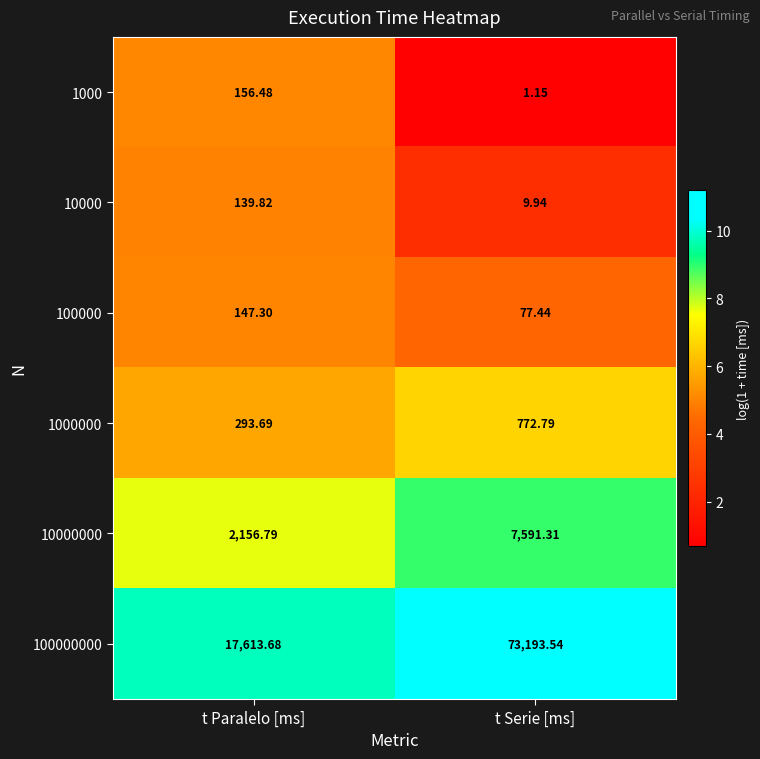

Which series has the widest spread of values?

100000000